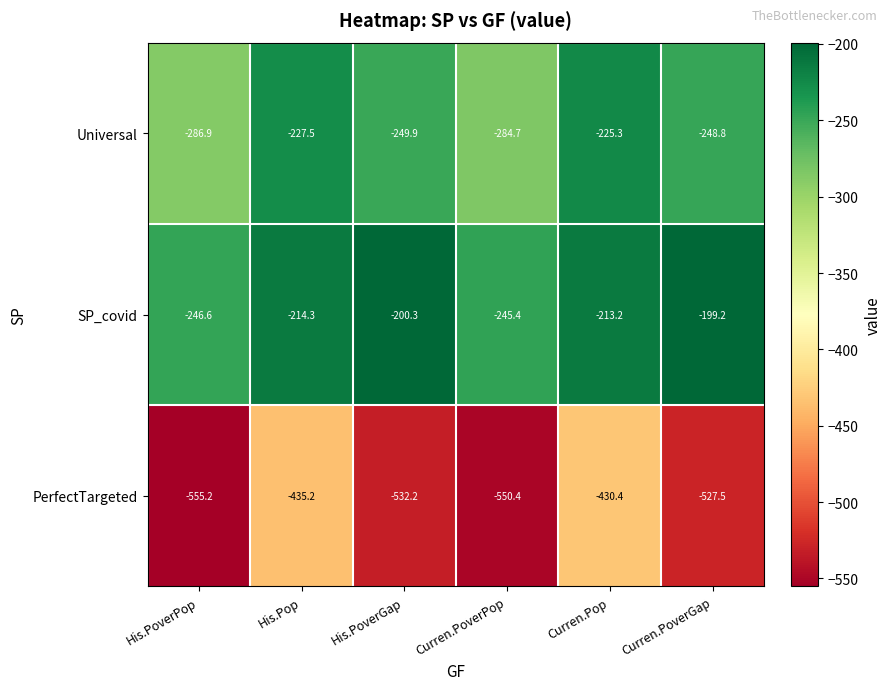

The Universal series shows -403.7 at His.PoverPop. True or false?

False